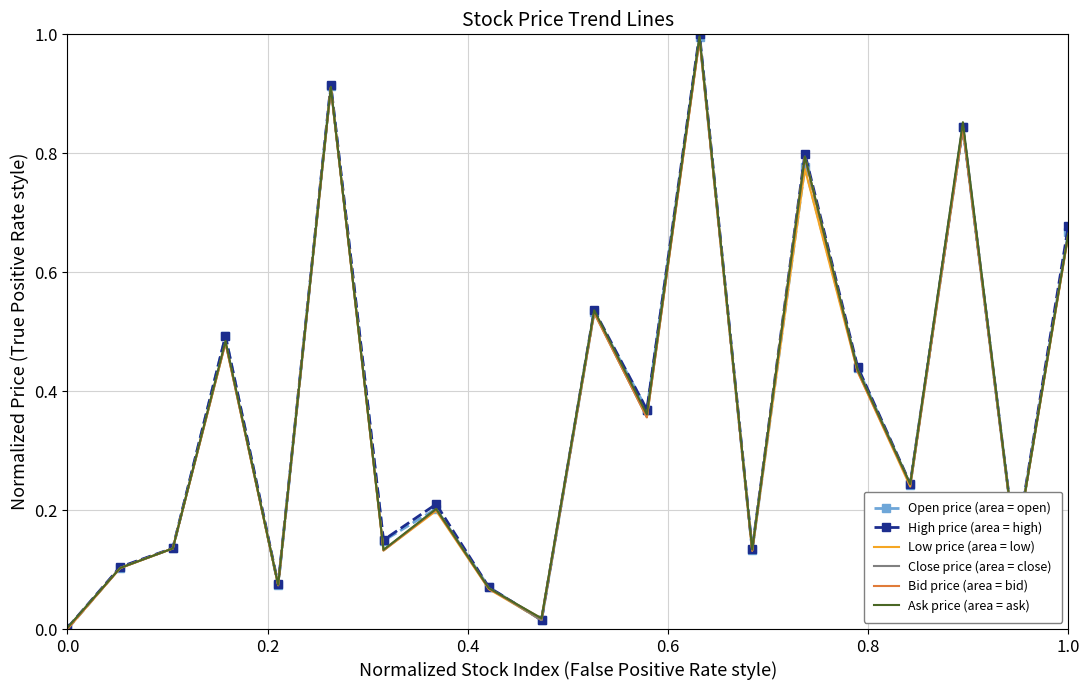

What is the maximum value shown in the chart?

1.0